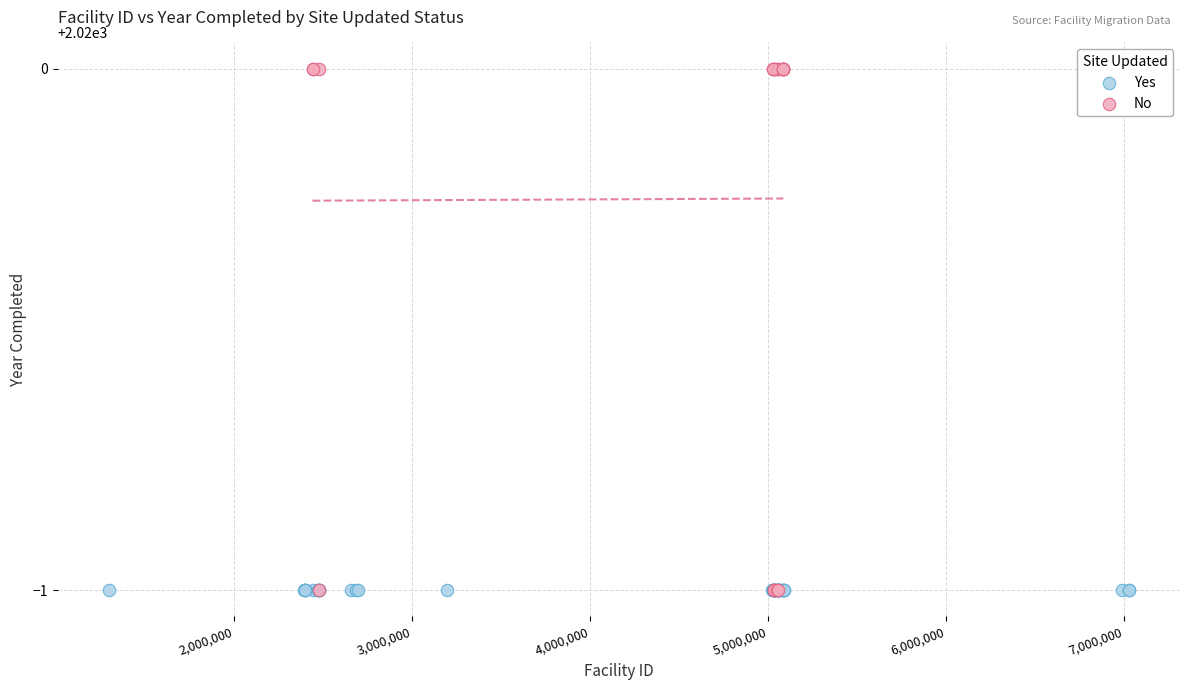

Which series reaches the maximum Y coordinate?

No